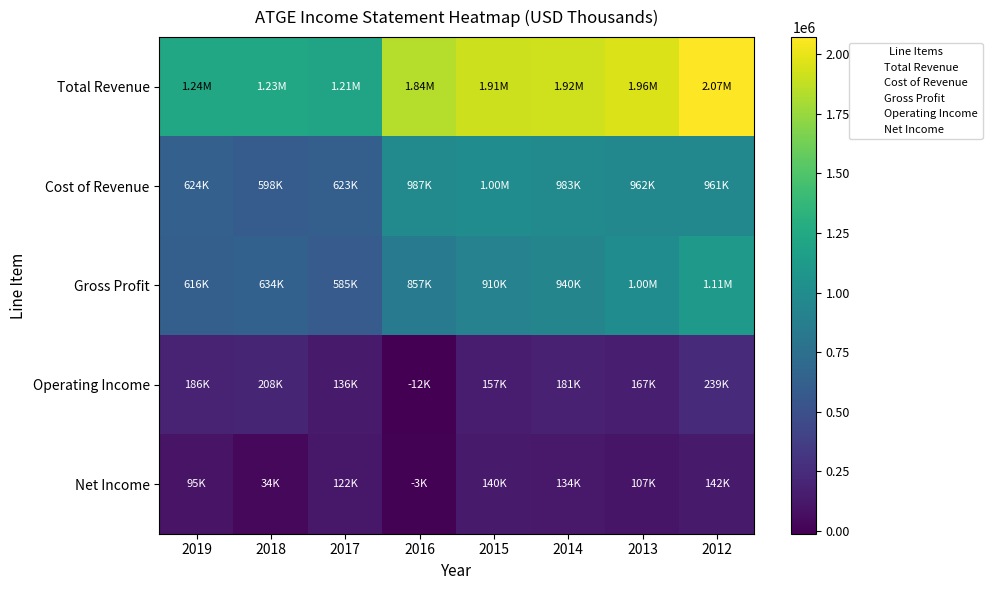

Reading left to right, extract all data points from this chart.

Total Revenue: 2019=1239700	2018=1231200	2017=1207900	2016=1843500	2015=1909900	2014=1923400	2013=1964400	2012=2071800
Cost of Revenue: 2019=623500	2018=597700	2017=622700	2016=986800	2015=1000100	2014=983400	2013=962200	2012=960800
Gross Profit: 2019=616100	2018=633500	2017=585200	2016=856800	2015=909900	2014=939900	2013=1002200	2012=1111000
Operating Income: 2019=186000	2018=207500	2017=135500	2016=-12100	2015=156900	2014=181300	2013=166900	2012=238900
Net Income: 2019=95200	2018=33800	2017=122300	2016=-3200	2015=139900	2014=134000	2013=106800	2012=141600